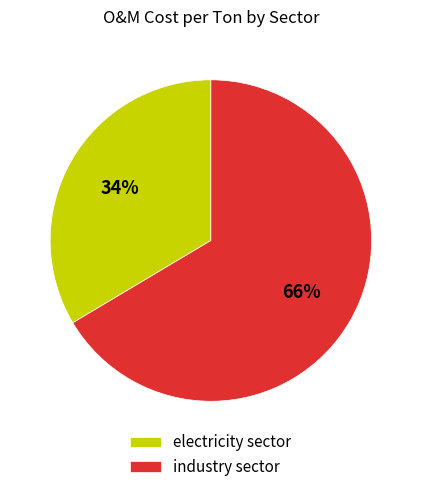

The electricity sector slice represents 28% of the pie. True or false?

False